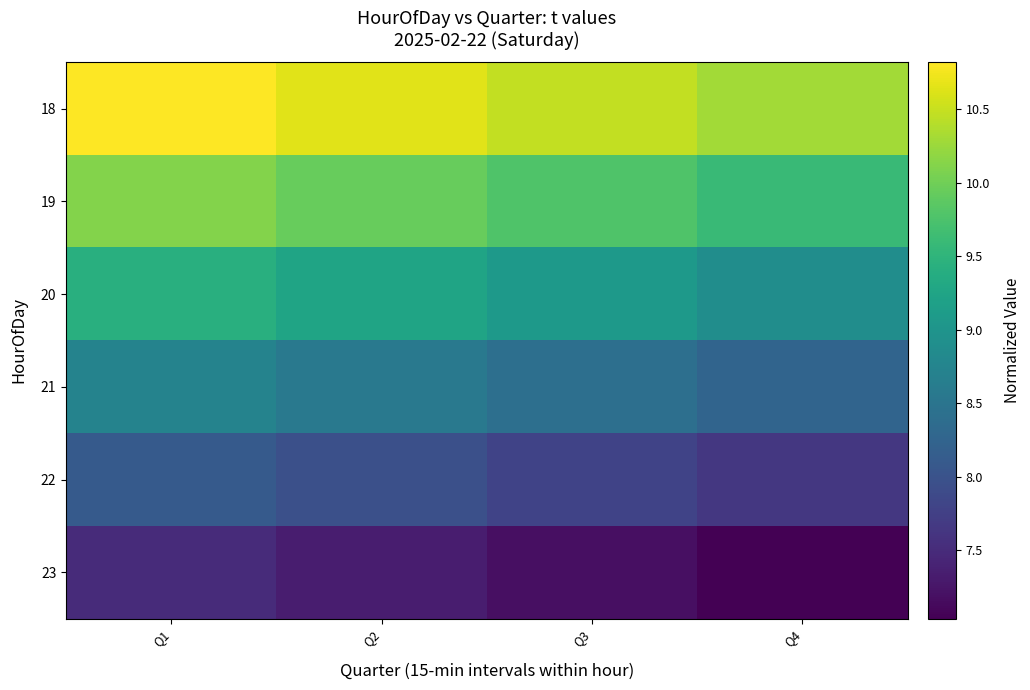

Which label corresponds to the smallest value in the chart?

Q4